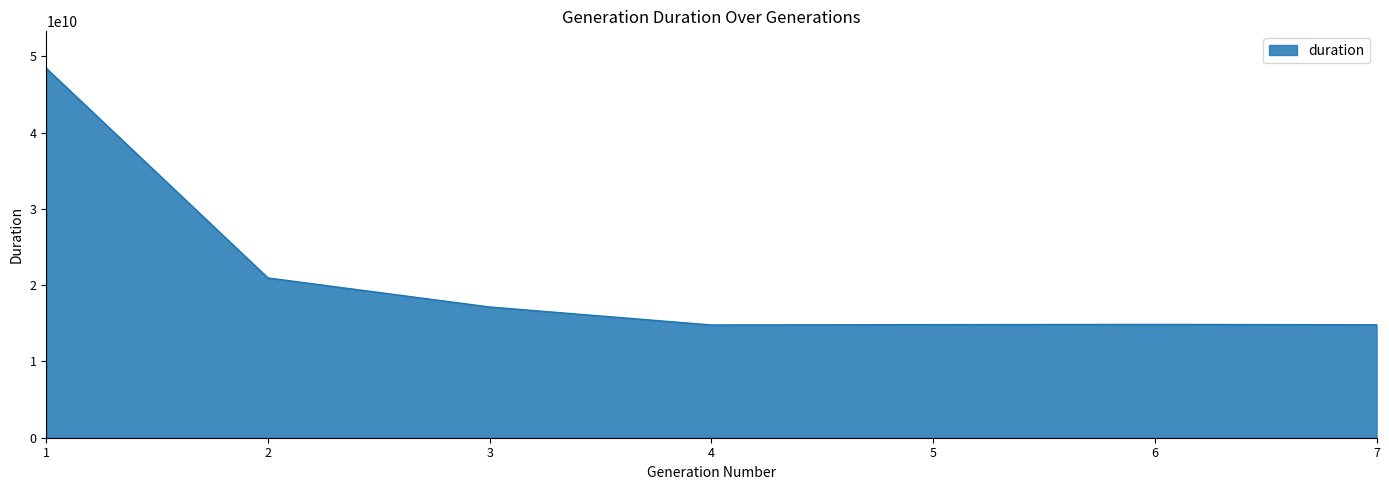

Where does the data first go above 14852108170?

1